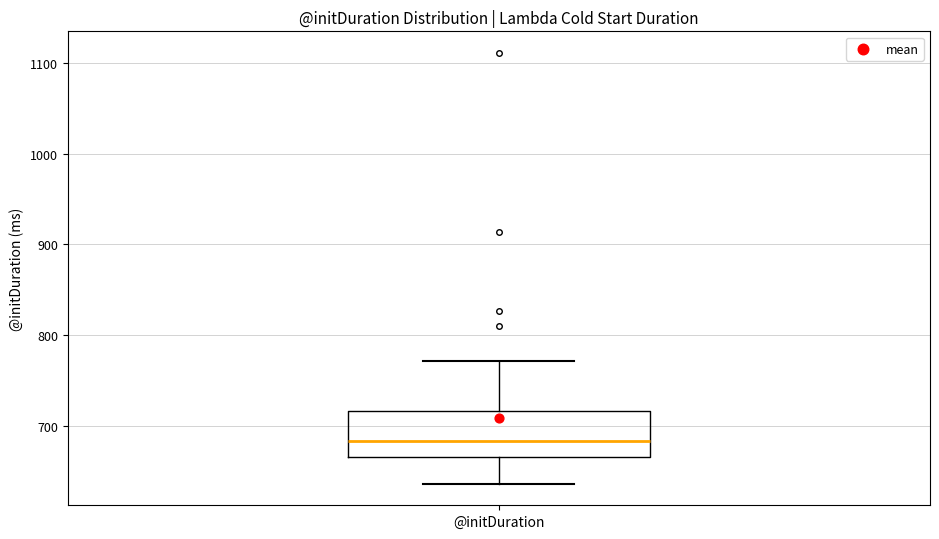

Where does the lower whisker of the box for @initDuration end on the y-axis? The values are not printed on the chart, so give them approximately, as read against the axis.

640